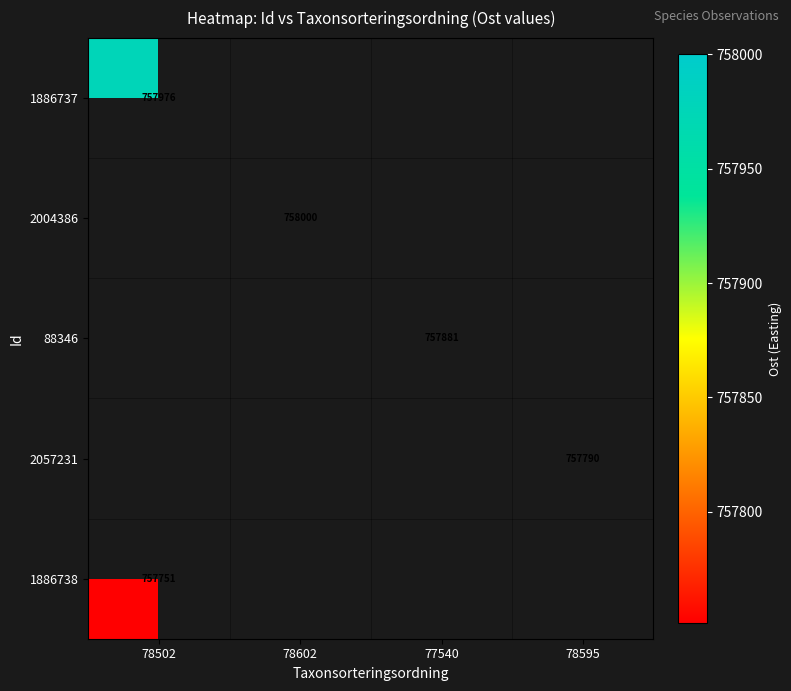

Rank the categories by 1886737 value from highest to lowest.

78502, 78602, 77540, 78595